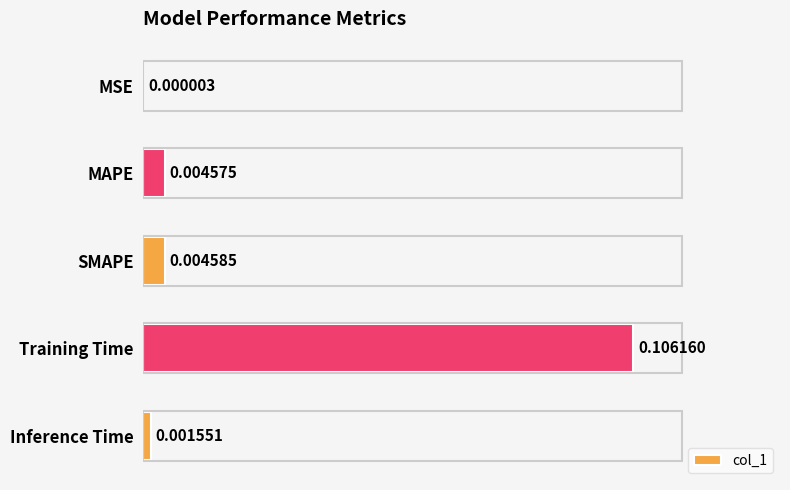

Where is the data nearest to the value 0?

MSE